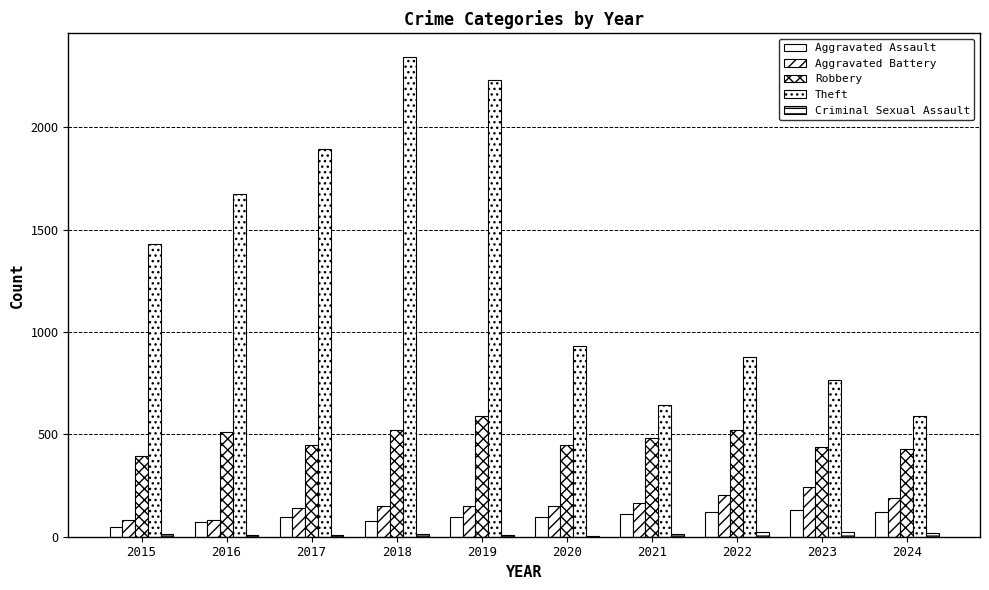

How many series are shown in this chart?

5